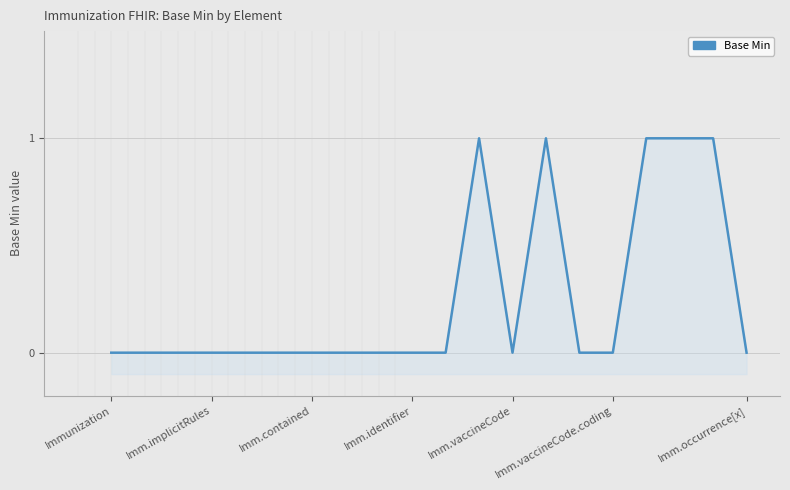

How many lines are shown in the chart?

1